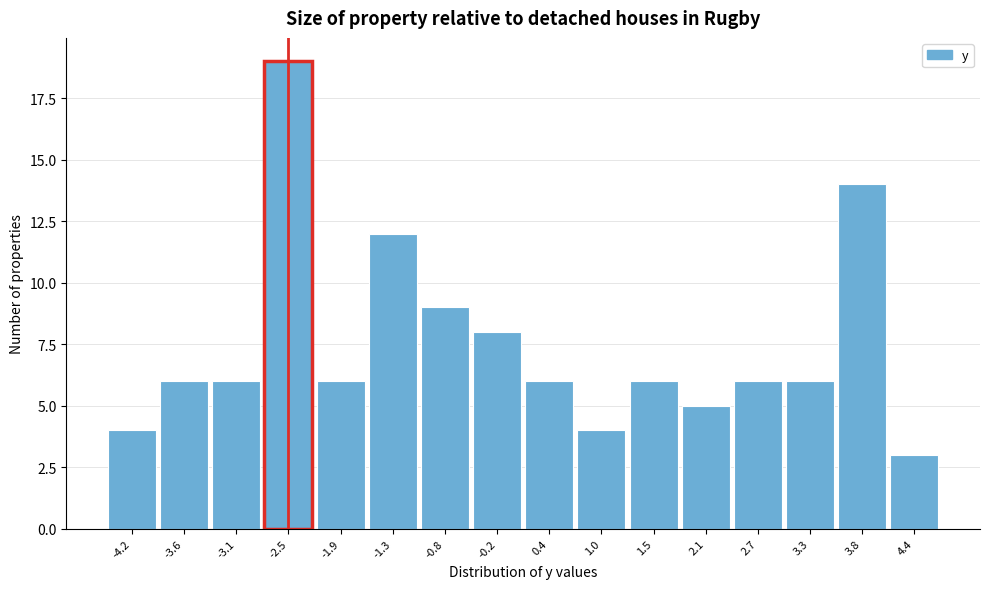

Reading left to right, transcribe this chart: for each bar, give the range it covers on the x-axis and its height. Neither the bar edges nor the heights are printed on the chart, so give them approximately, as read against the axes.

-4.5 to -3.9: 4
-3.9 to -3.3: 6
-3.3 to -2.8: 6
-2.8 to -2.2: 19
-2.2 to -1.6: 6
-1.6 to -1.0: 12
-1.0 to -0.5: 9
-0.5 to 0.1: 8
0.1 to 0.7: 6
0.7 to 1.3: 4
1.3 to 1.8: 6
1.8 to 2.4: 5
2.4 to 3.0: 6
3.0 to 3.6: 6
3.6 to 4.1: 14
4.1 to 4.7: 3